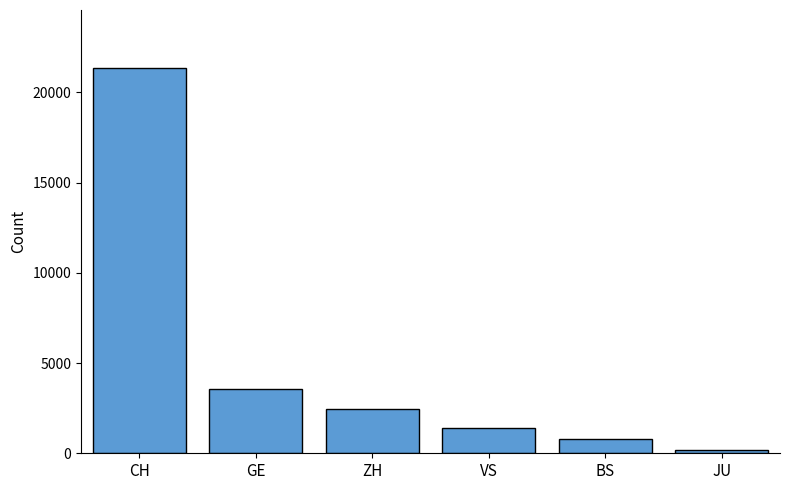

Where does the data first go above 2467?

CH